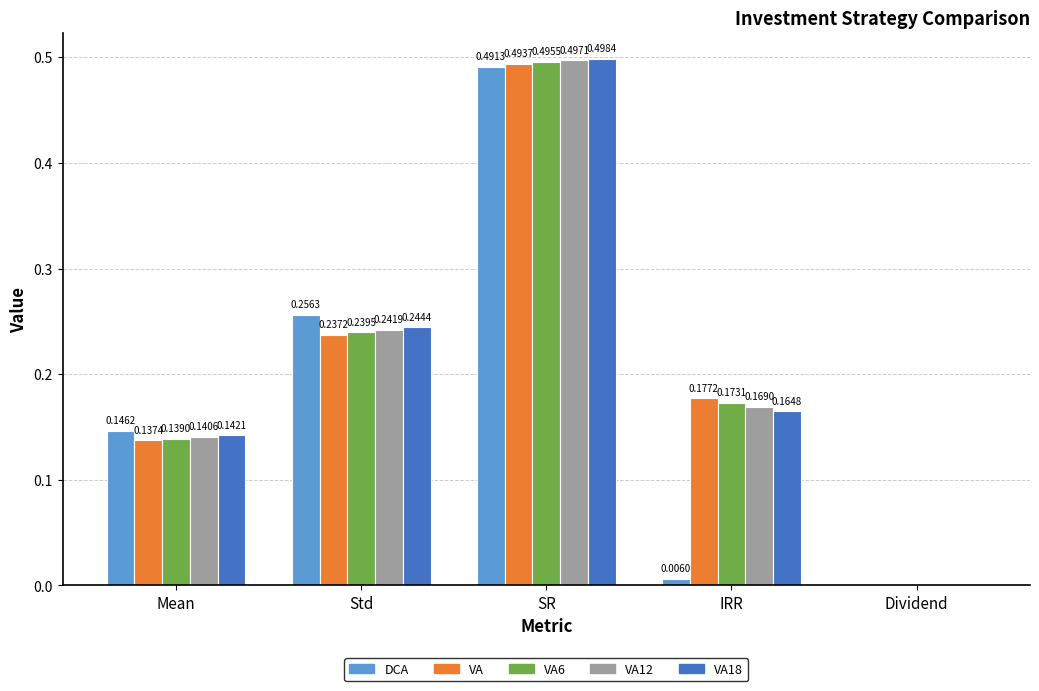

Which series changed the most between IRR and Dividend?

VA